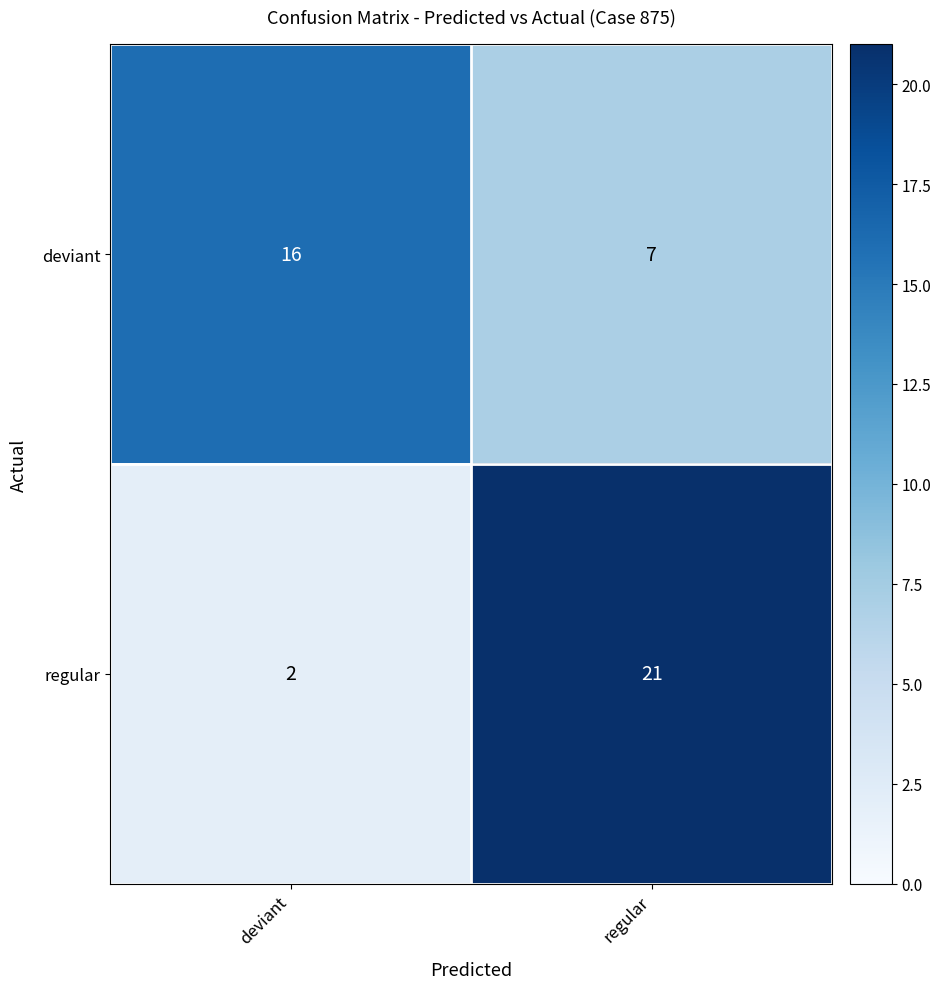

Reading right to left, what are all the values shown in this chart?

deviant: 7	16
regular: 21	2